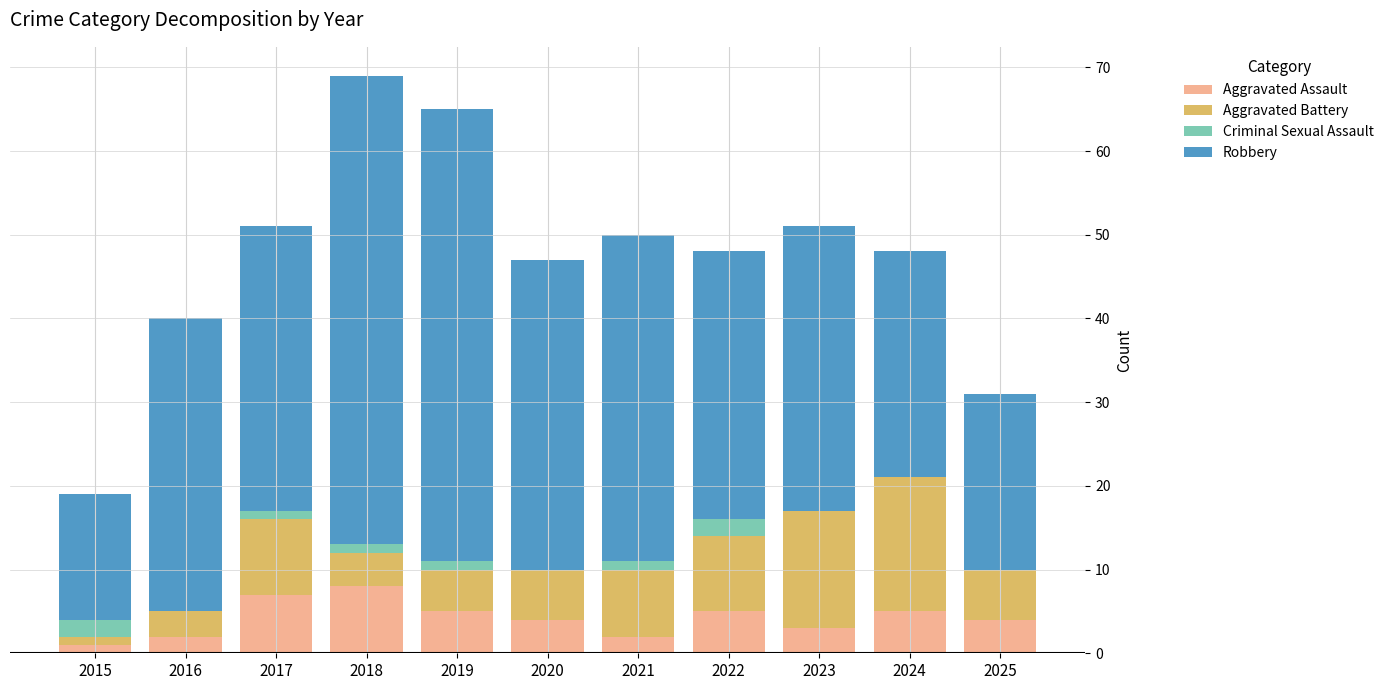

What is the total value across all series at 2023?

51